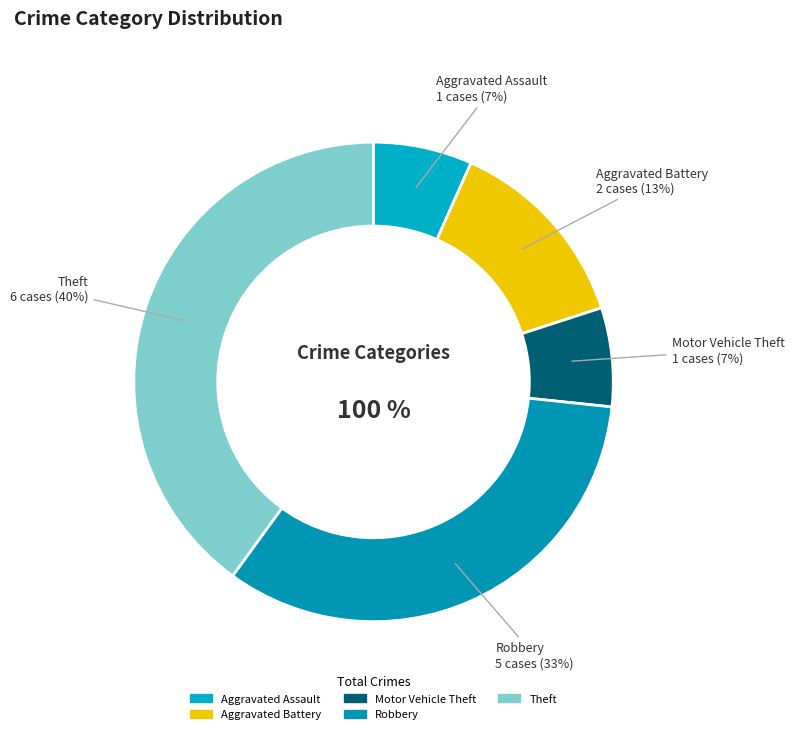

What percentage do Motor Vehicle Theft and Robbery together represent?

40.0%